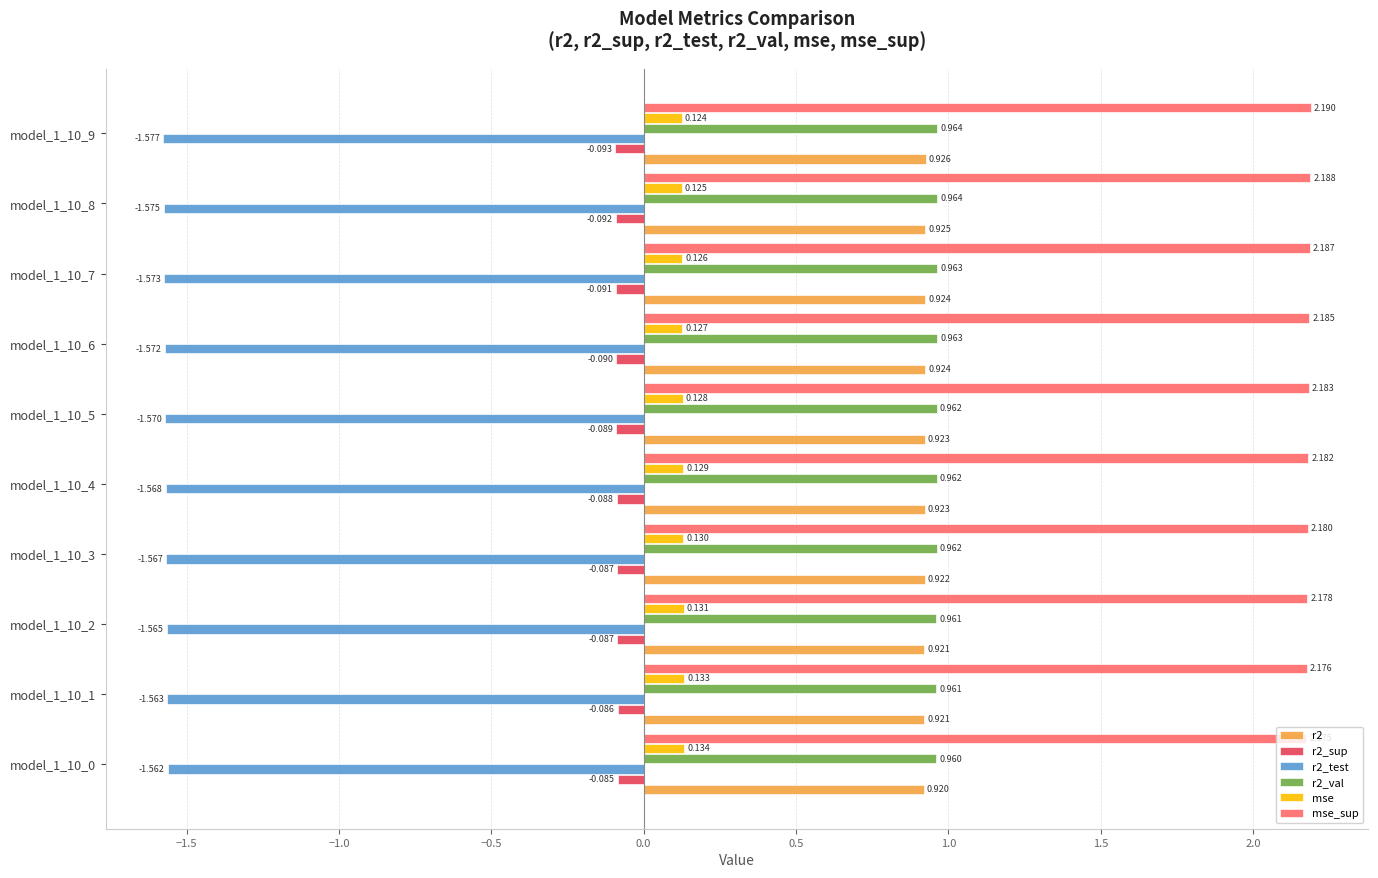

Between model_1_10_0 and model_1_10_7, which series saw the biggest shift?

mse_sup